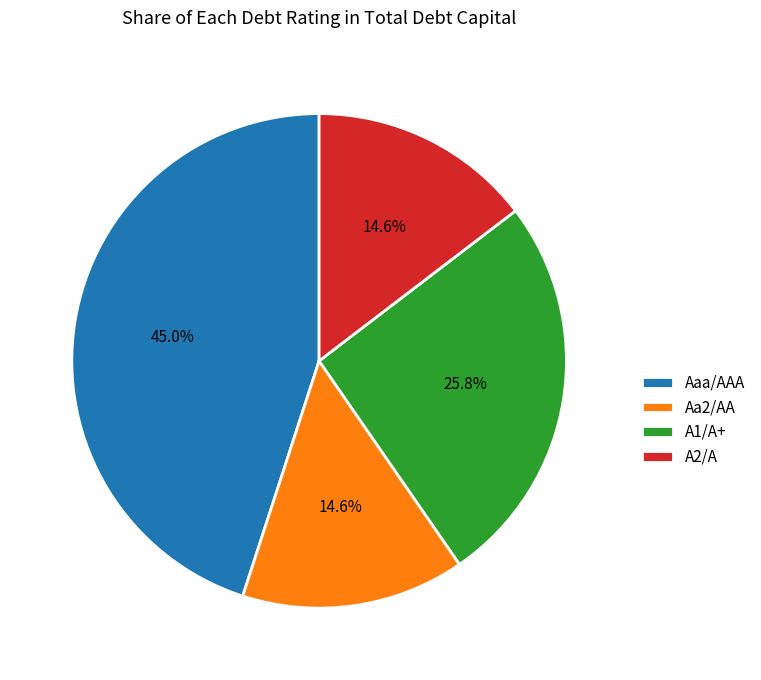

Which category has the biggest portion of the pie?

Aaa/AAA